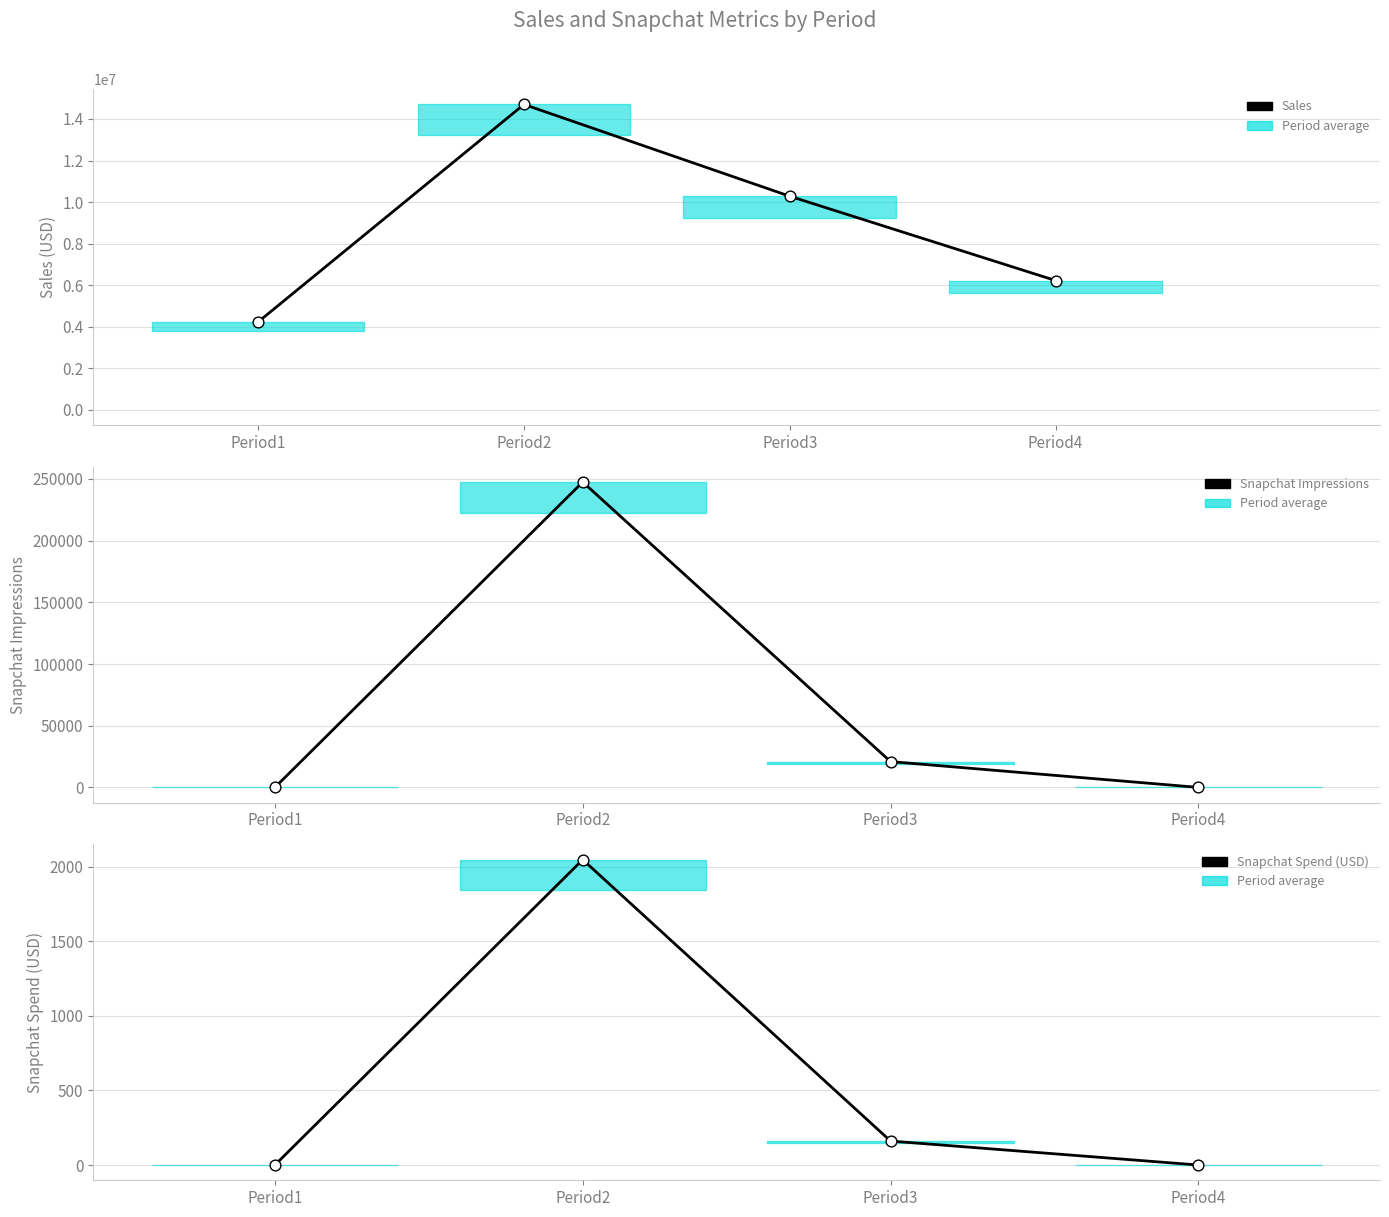

What are all the series names shown in the legend?

Sales, Snapchat Impressions, Snapchat Spend (USD)